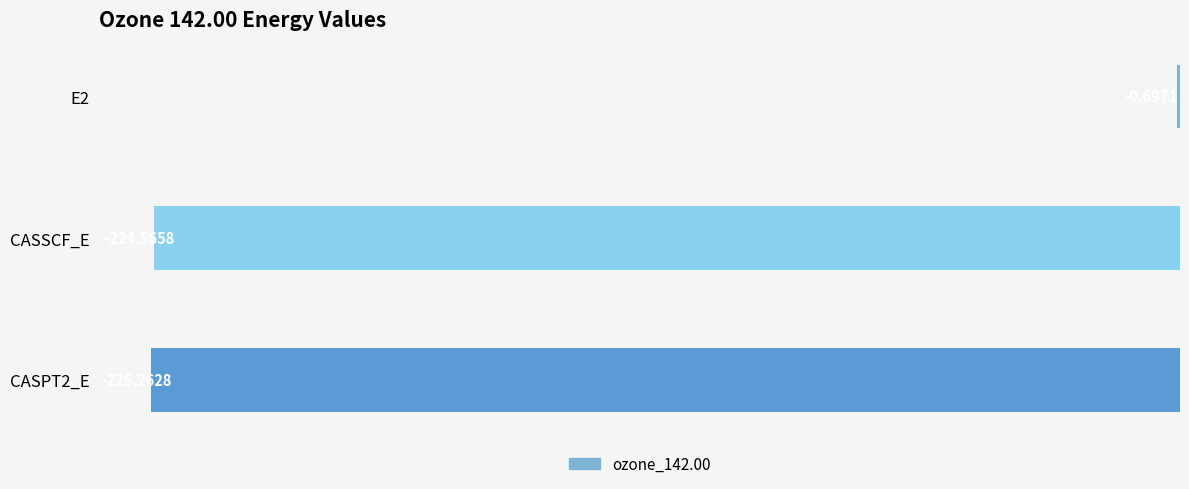

What is the change in value from CASSCF_E to CASPT2_E?

-0.7